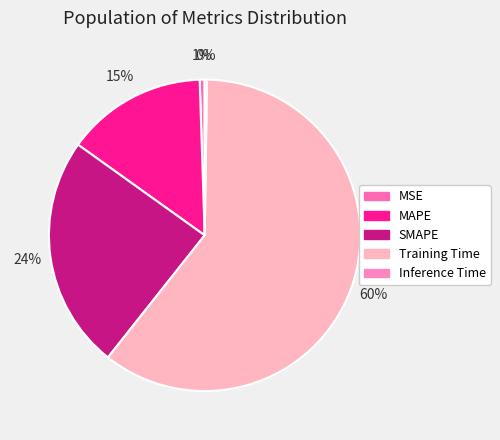

Approximately how many times larger is the value at Training Time compared to SMAPE?

2.5